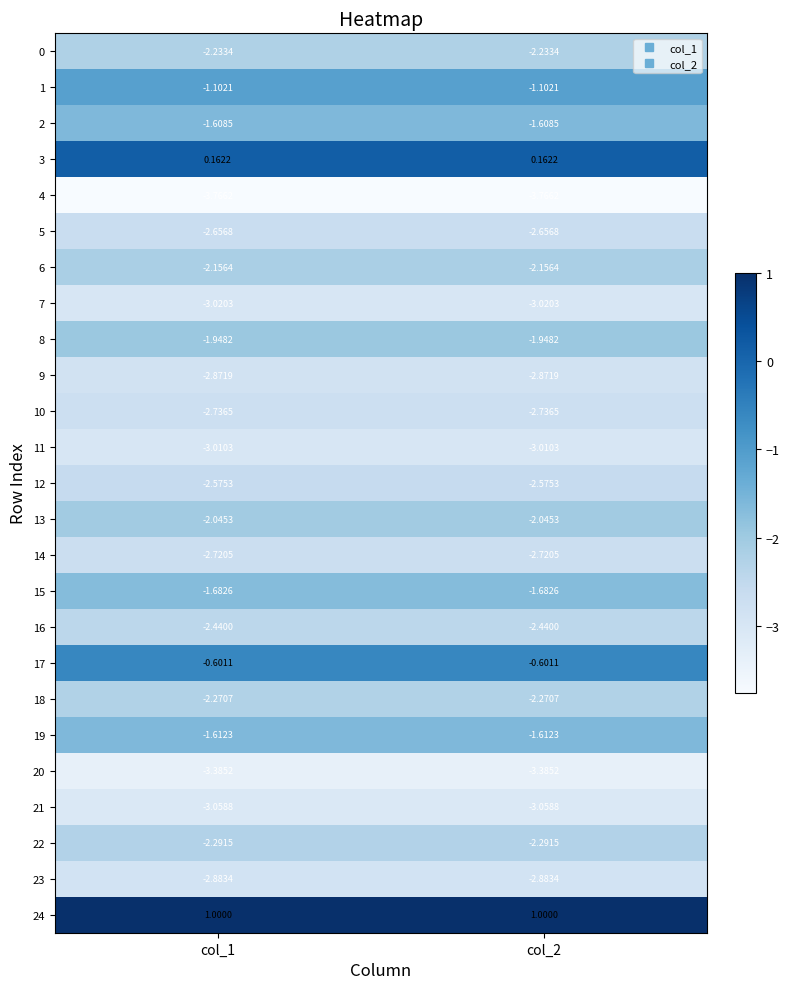

How many data points does each series have?

2